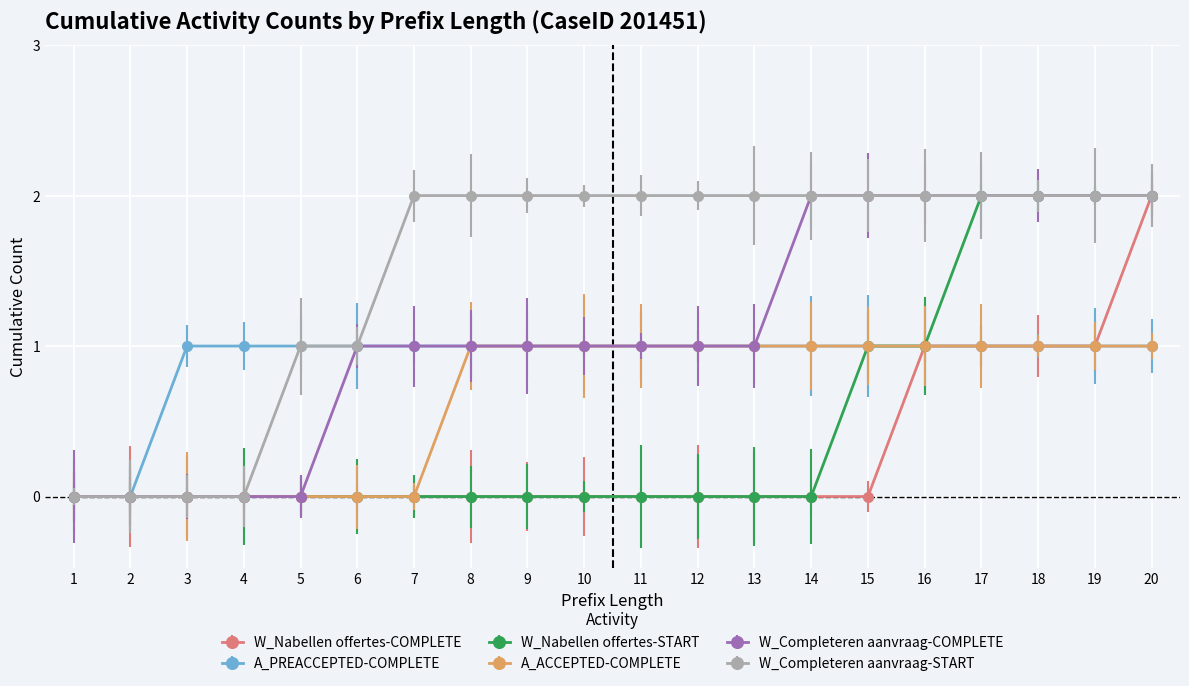

Which series changed the most between 16 and 17?

W_Nabellen offertes-START